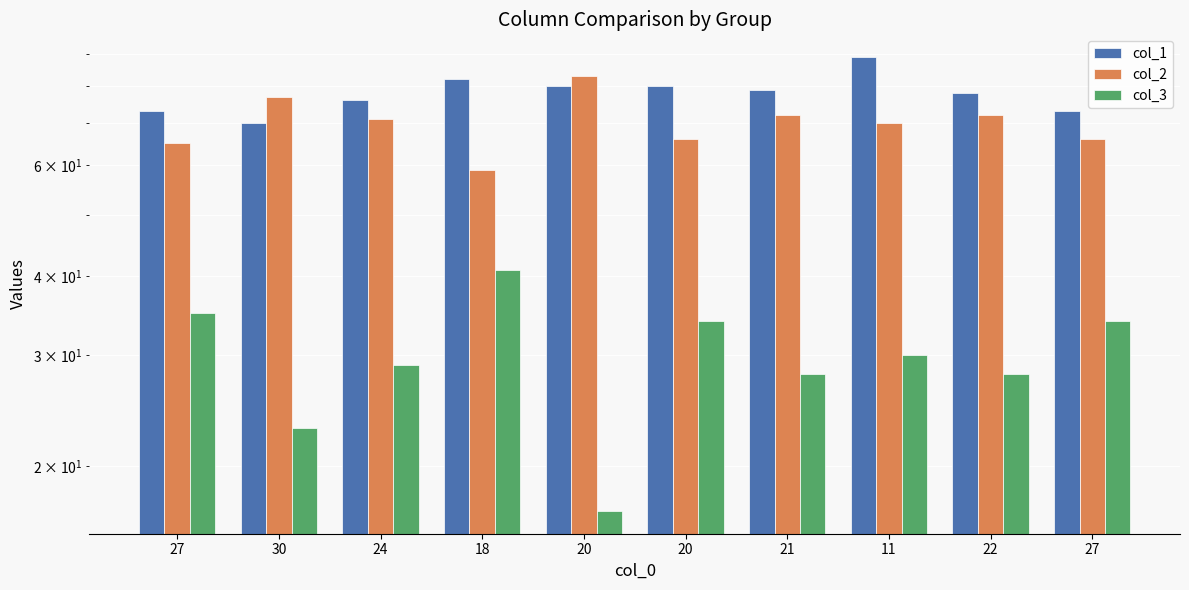

At 18, list the series in order from smallest to largest.

col_3, col_2, col_1